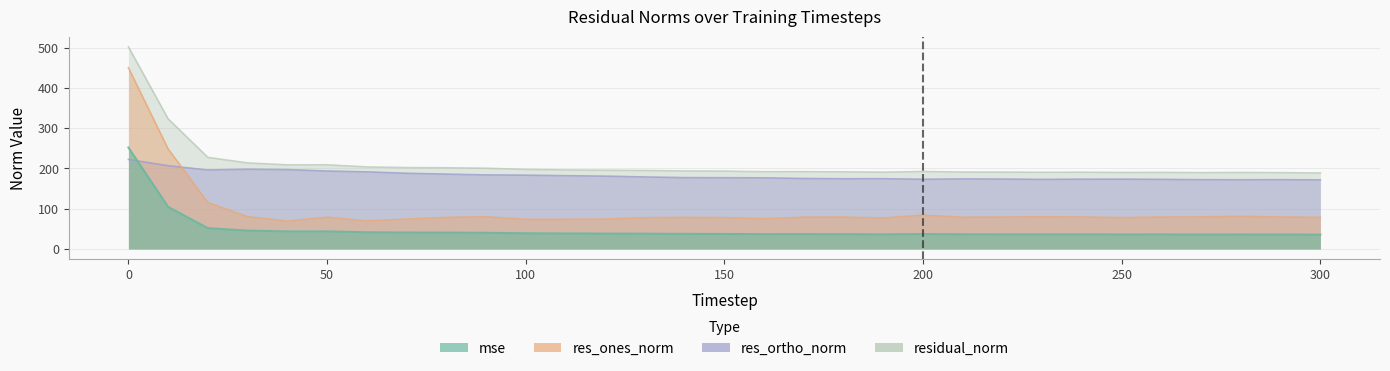

At which category does res_ortho_norm reach its first local valley?

20